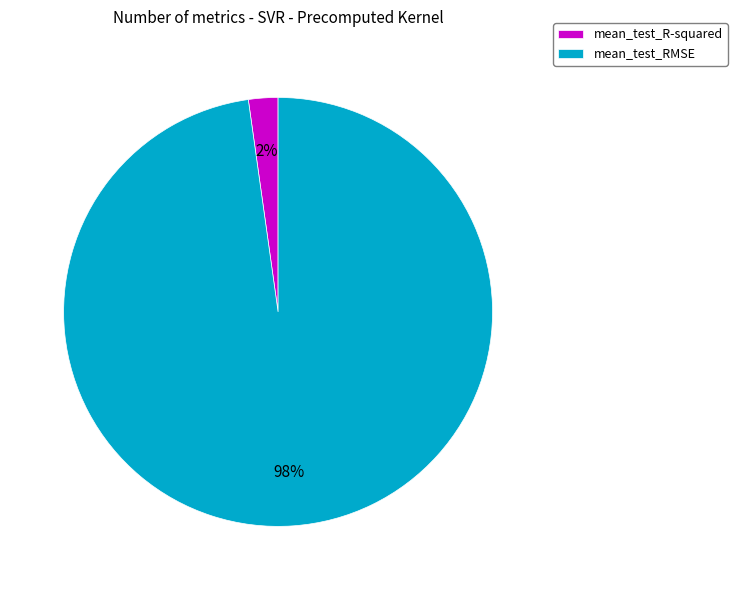

How many segments does this pie chart have?

2